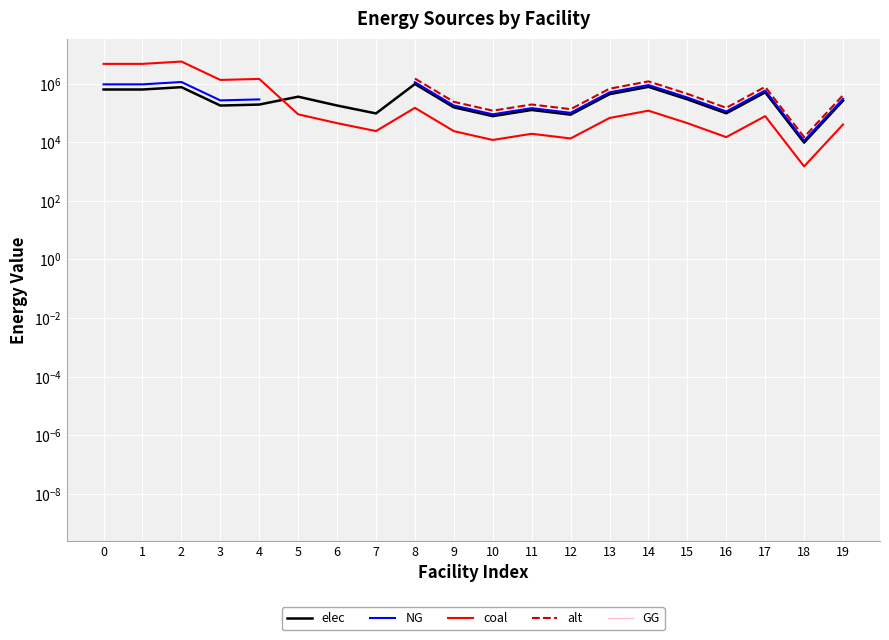

In alt, how many points are higher than both neighbors (excluding endpoints)?

3